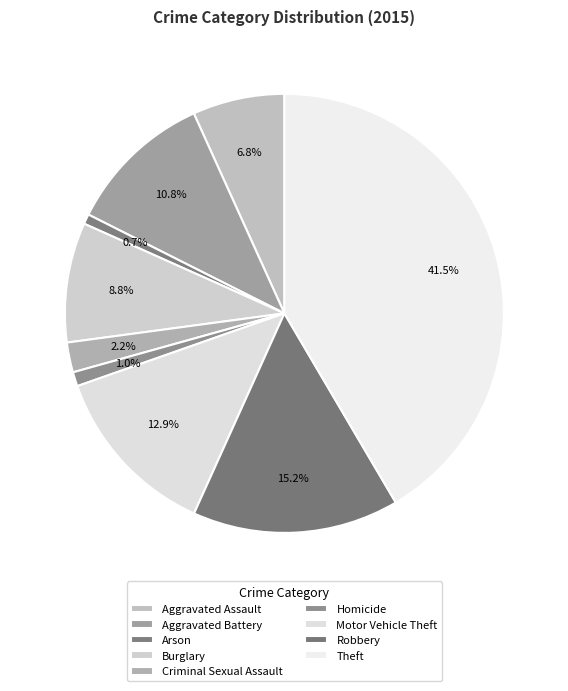

To the nearest percent, what is the average slice percentage?

11%